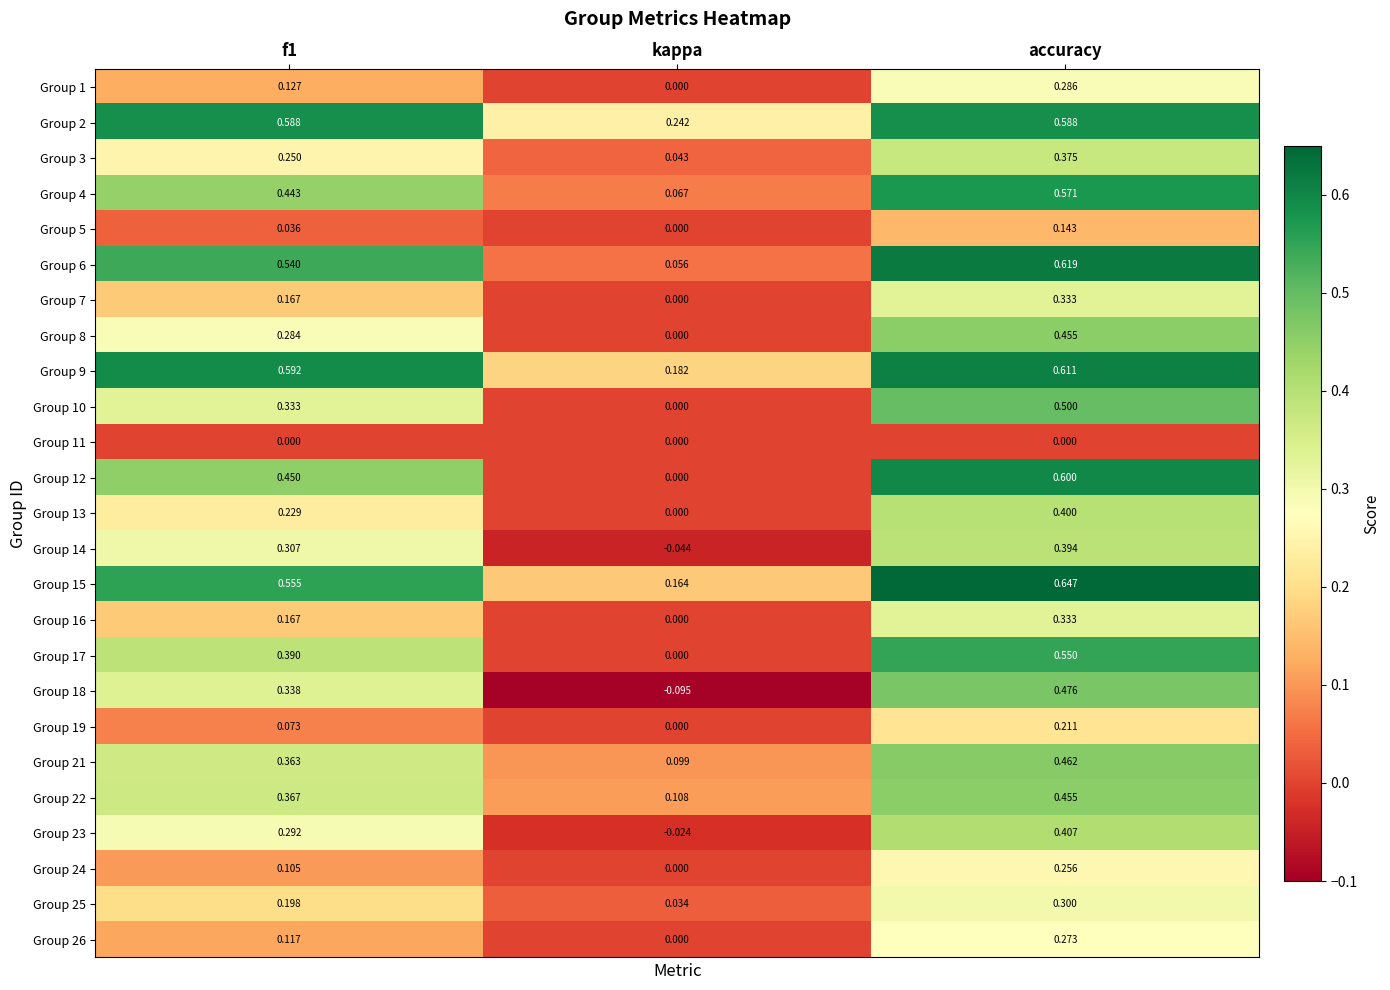

At which label is Group 10 closest to 0?

kappa